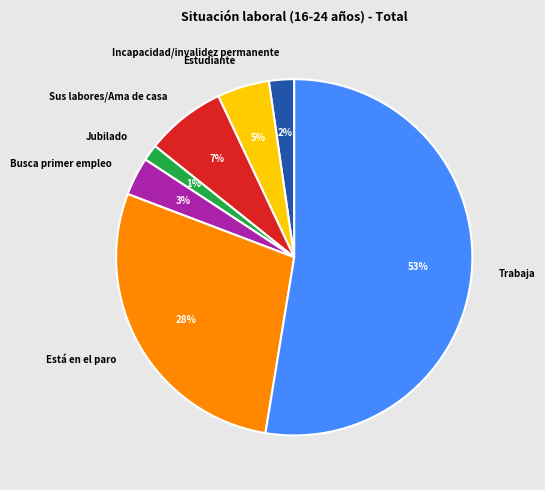

Which category has the biggest portion of the pie?

Trabaja